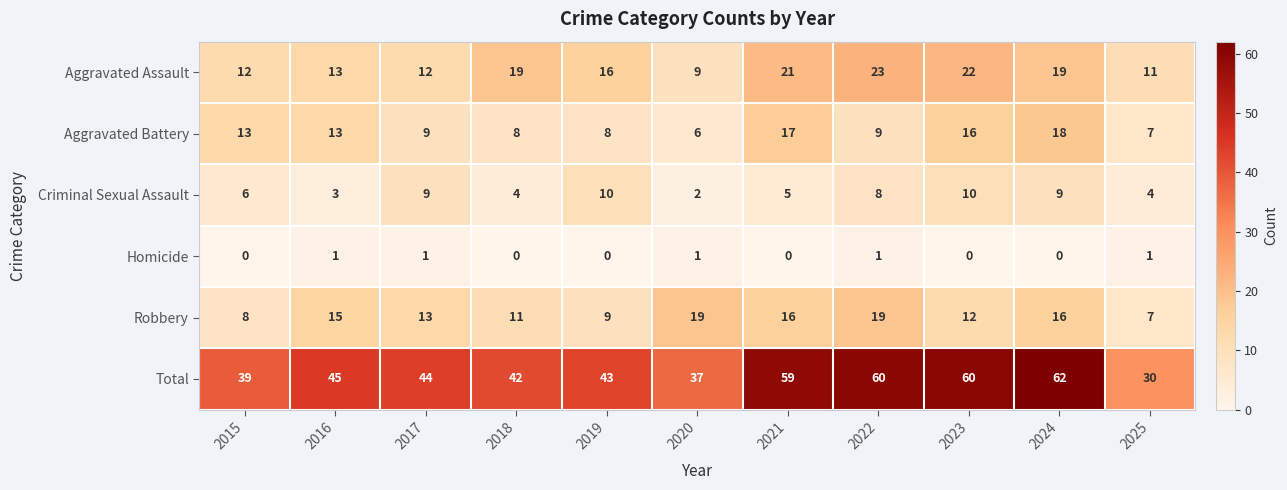

Which series has the largest total across all categories?

Total